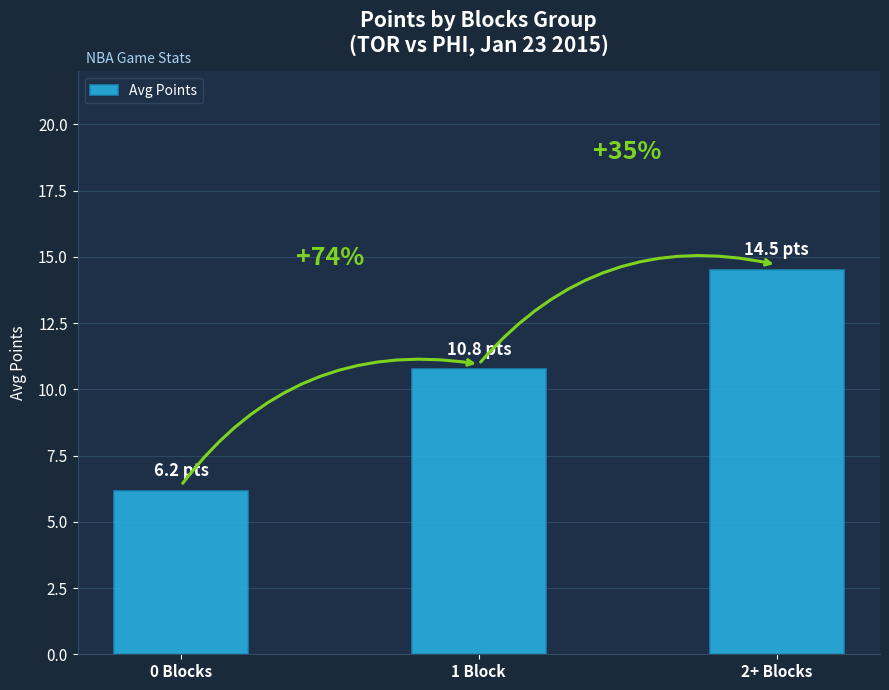

What is the change in value from 0 Blocks to 1 Block?

+4.6